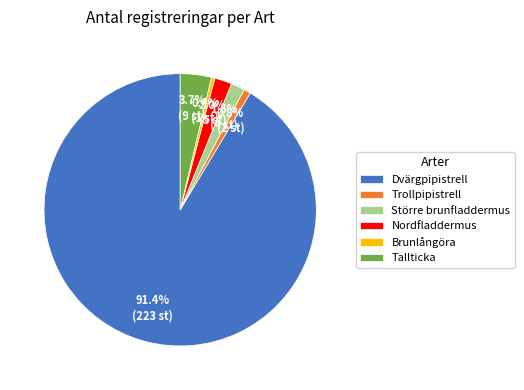

Which category has the biggest portion of the pie?

Dvärgpipistrell